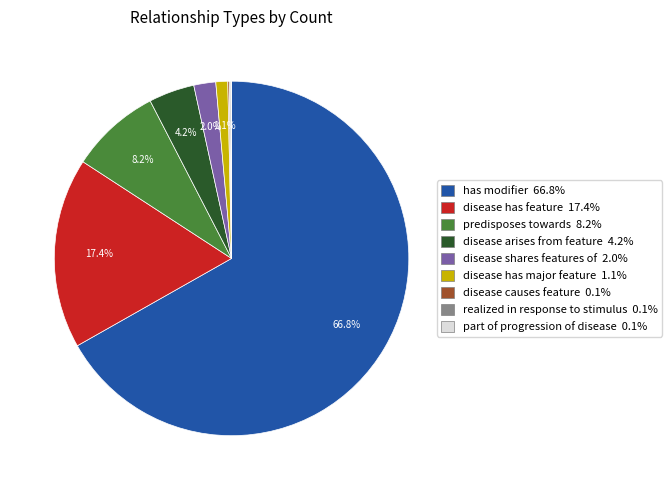

Combined, what portion of the pie is disease arises from feature 4.2% and disease shares features of 2.0%?

6.2%